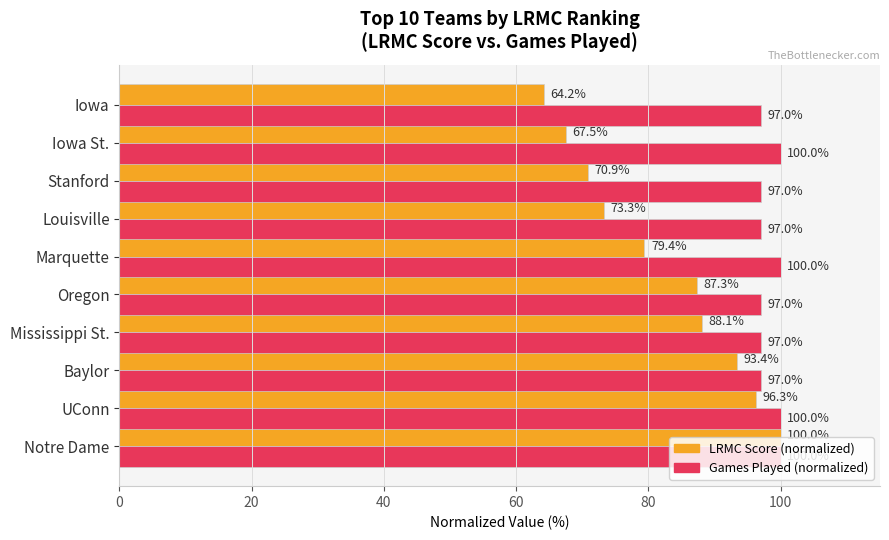

At how many categories does at least one series exceed 64?

10